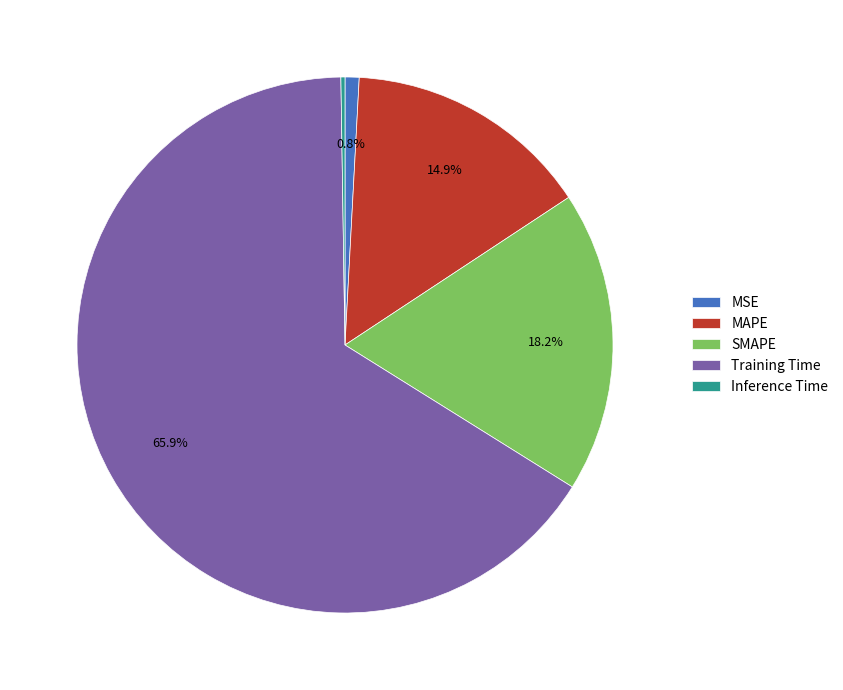

Between MSE and SMAPE, which is larger?

SMAPE